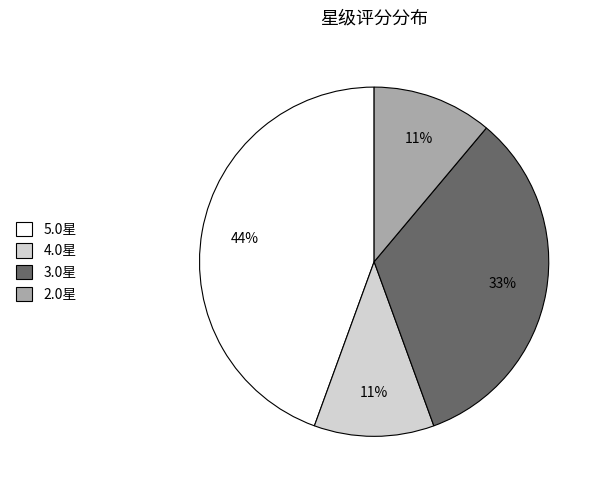

Does any single category account for the majority?

No